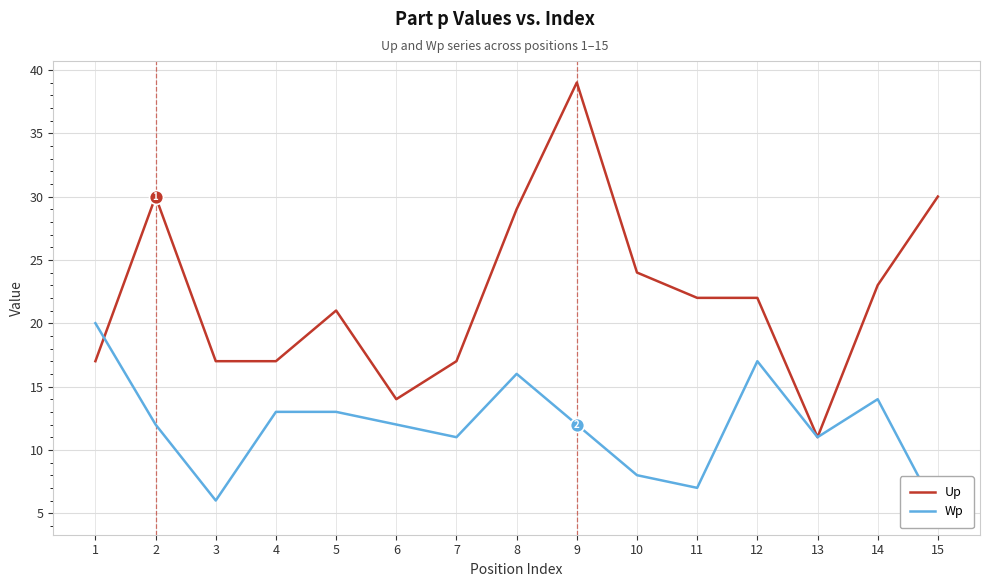

At 11, list the series in order from largest to smallest.

Up, Wp